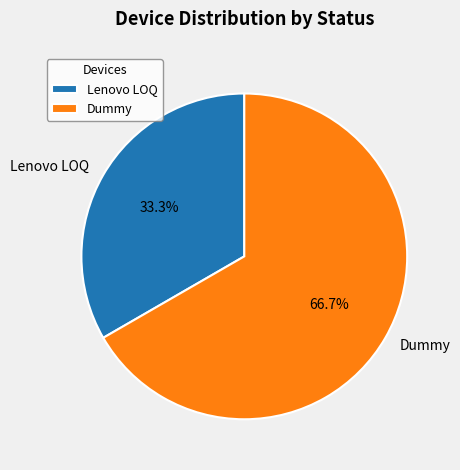

Which has a higher value, Lenovo LOQ or Dummy?

Dummy